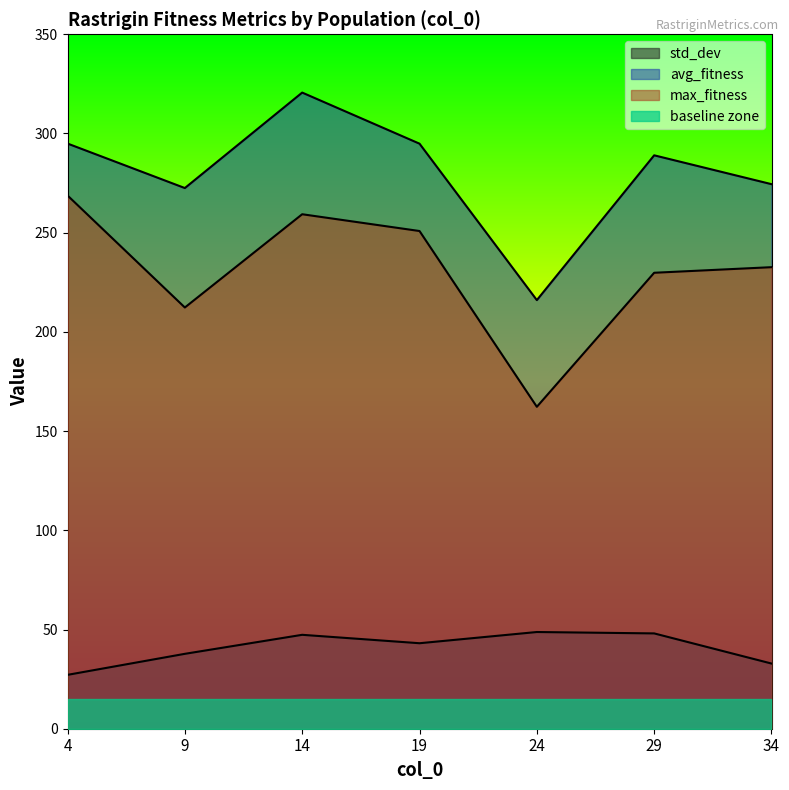

True or false: max_fitness and std_dev intersect in this chart.

False